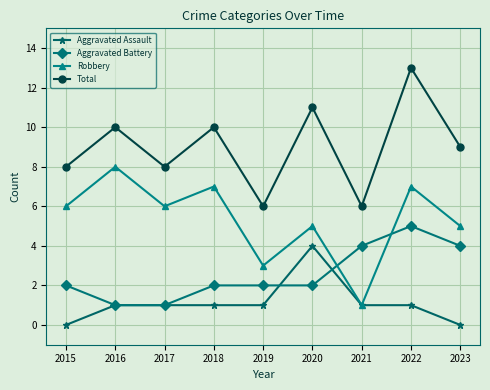

How many lines are shown in the chart?

4